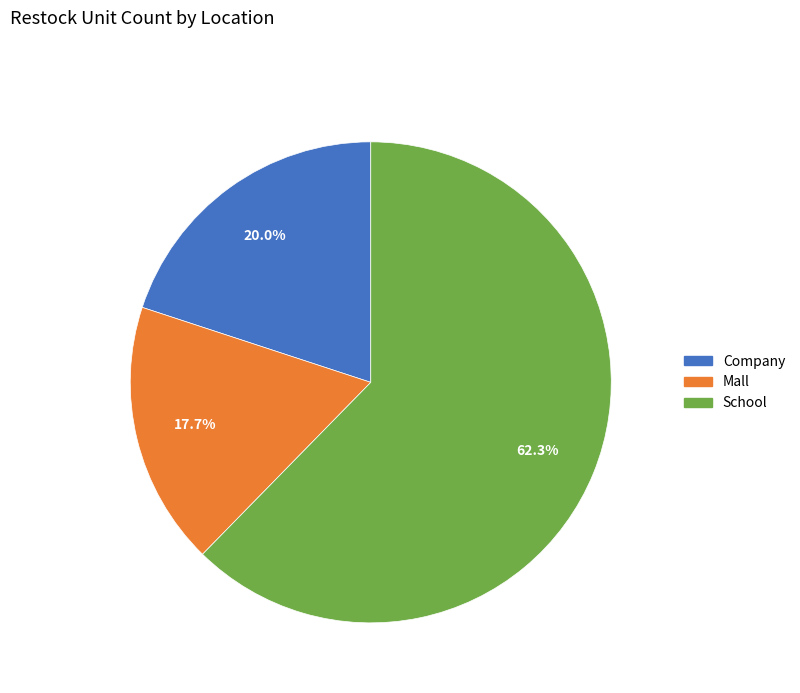

What is the total percentage of Mall and School?

80.0%